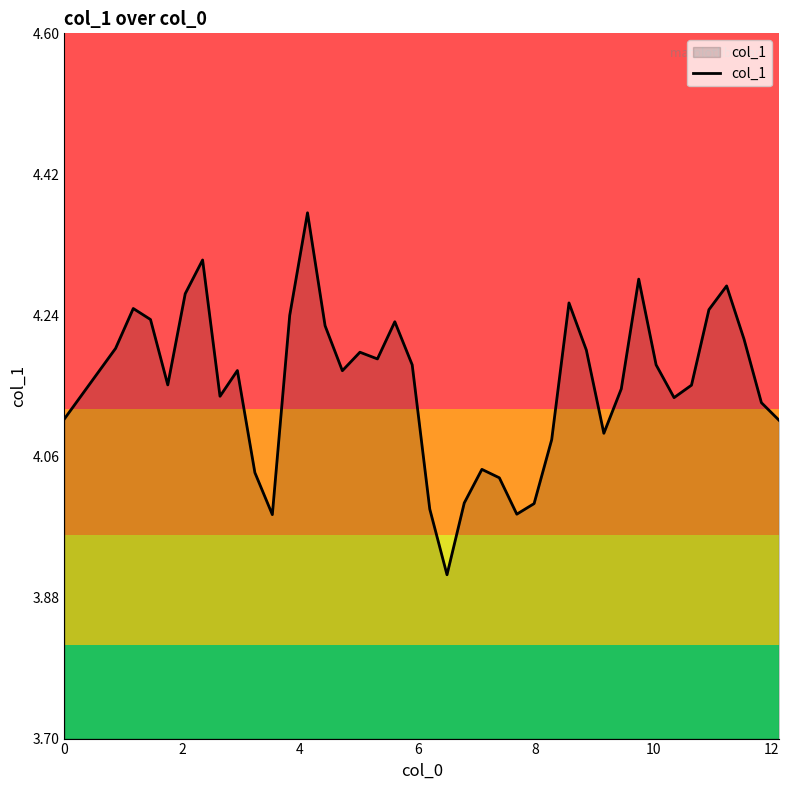

What is the difference between the maximum and minimum values?

0.5